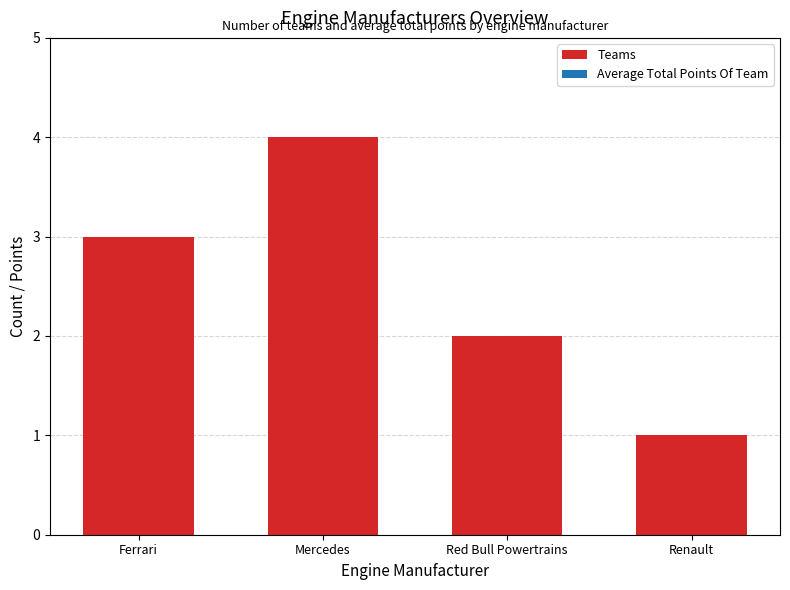

What is the sum of the values at Red Bull Powertrains and Ferrari?

5